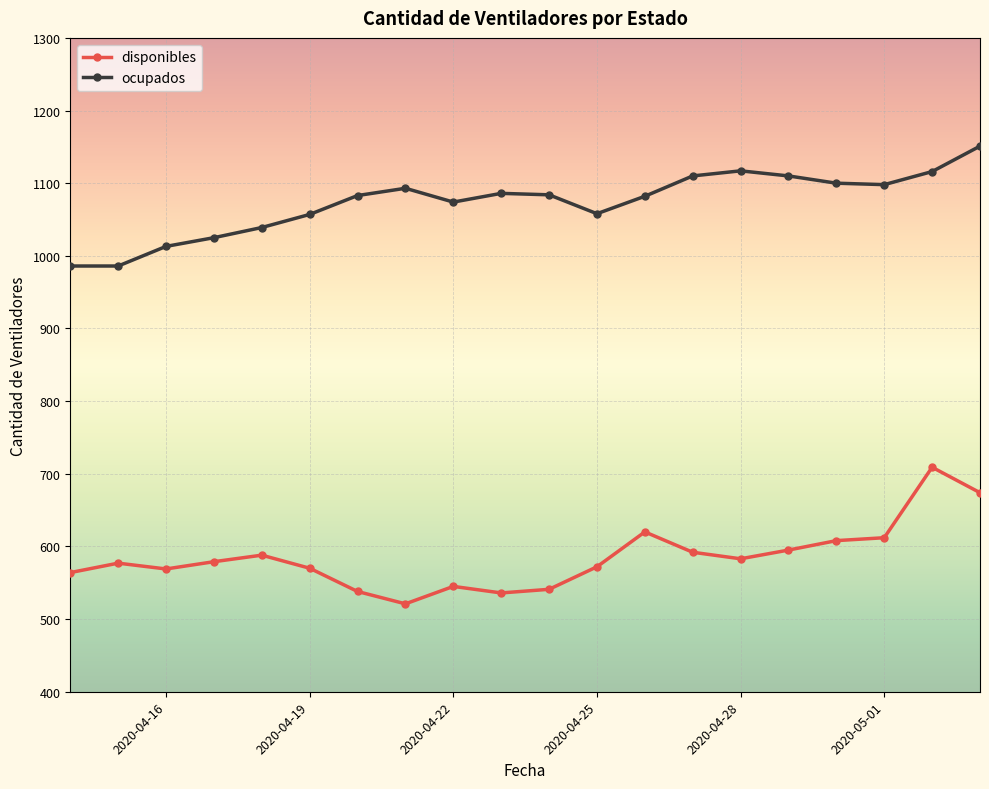

Does the chart have visible grid lines?

Yes